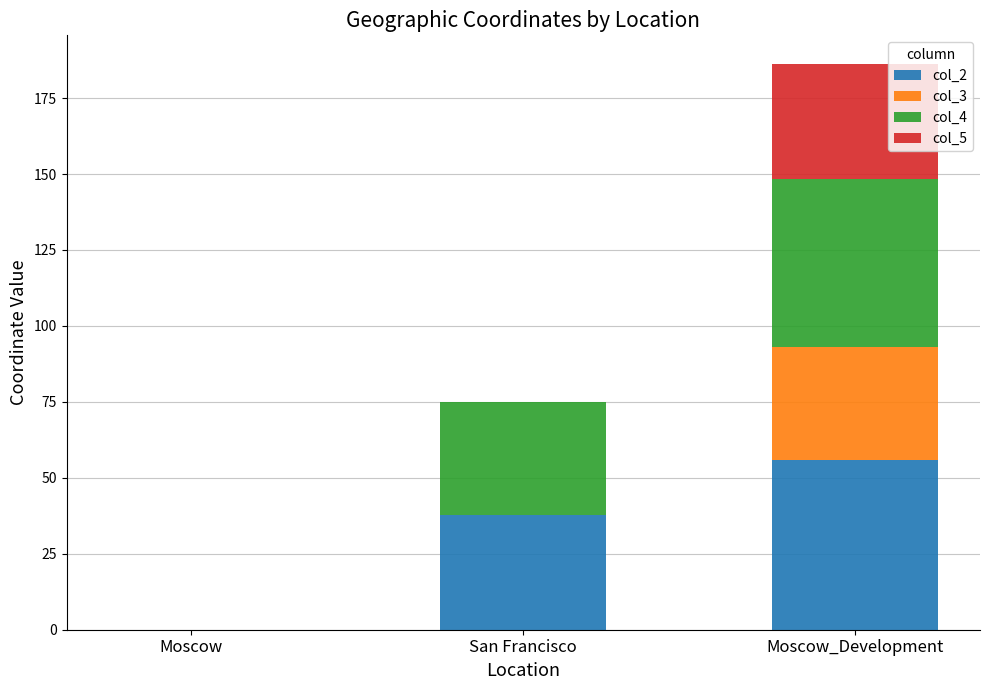

What is the total value across all series at San Francisco?

75.1